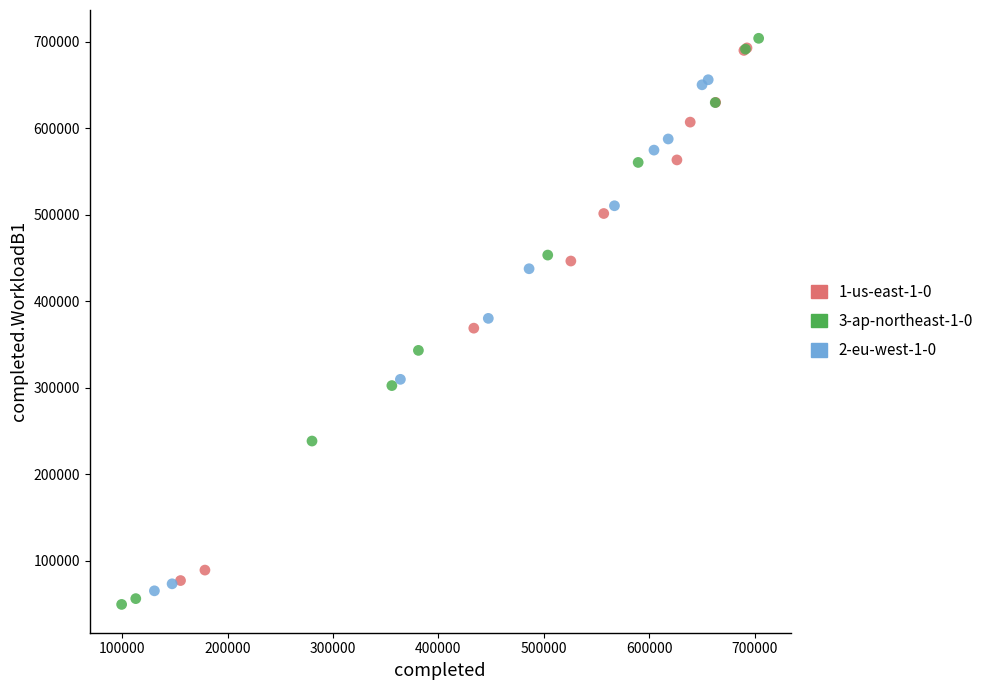

What are all the series names shown in the legend?

1-us-east-1-0, 3-ap-northeast-1-0, 2-eu-west-1-0